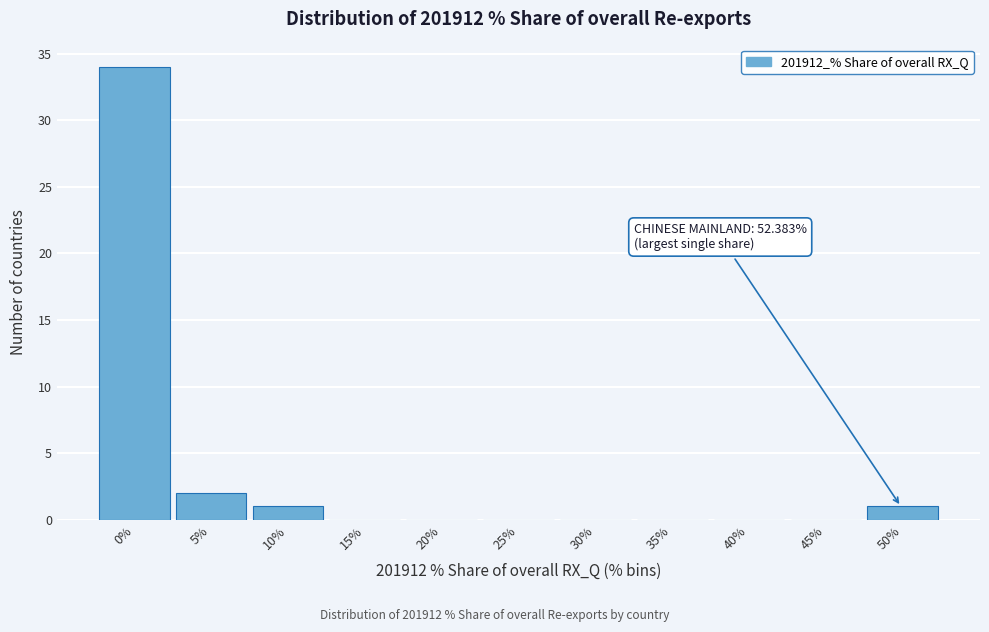

Reading right to left, what are all the values shown in this chart?

50%=1	45%=0	40%=0	35%=0	30%=0	25%=0	20%=0	15%=0	10%=1	5%=2	0%=34